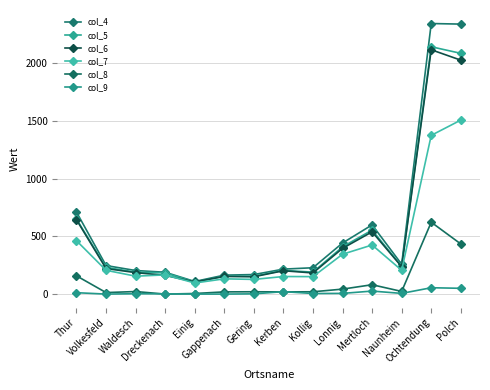

What is the value of the col_6 point at the 4th from the left?

162